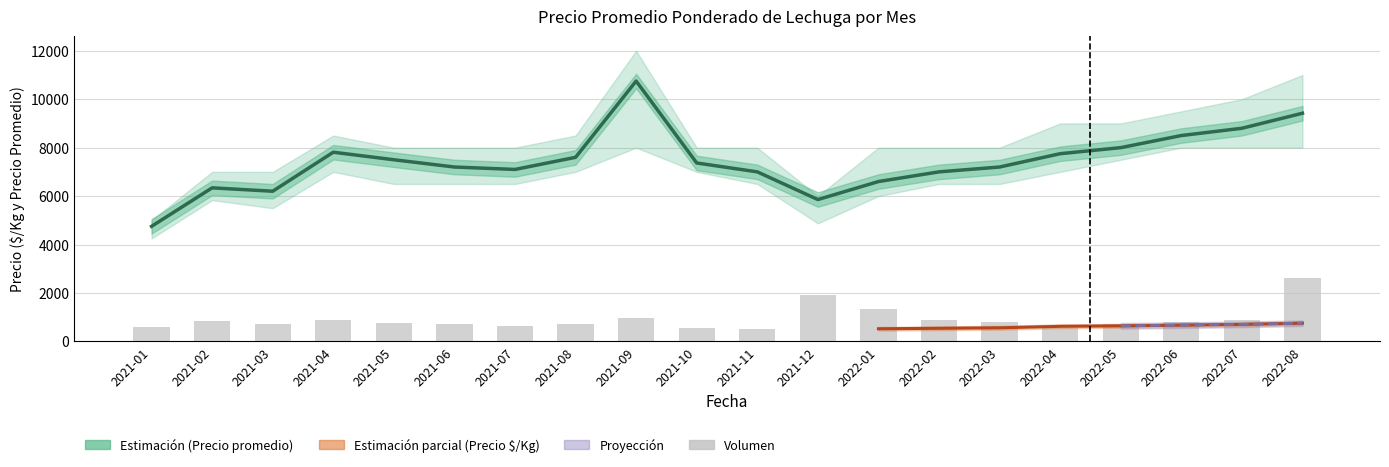

What is the spread (max minus min) of values at 2022-01?

7480